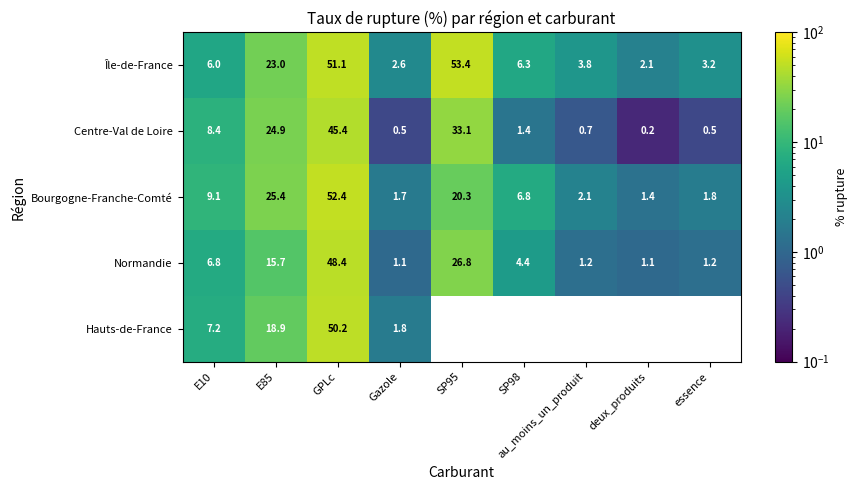

Between E10 and au_moins_un_produit, which is larger?

E10